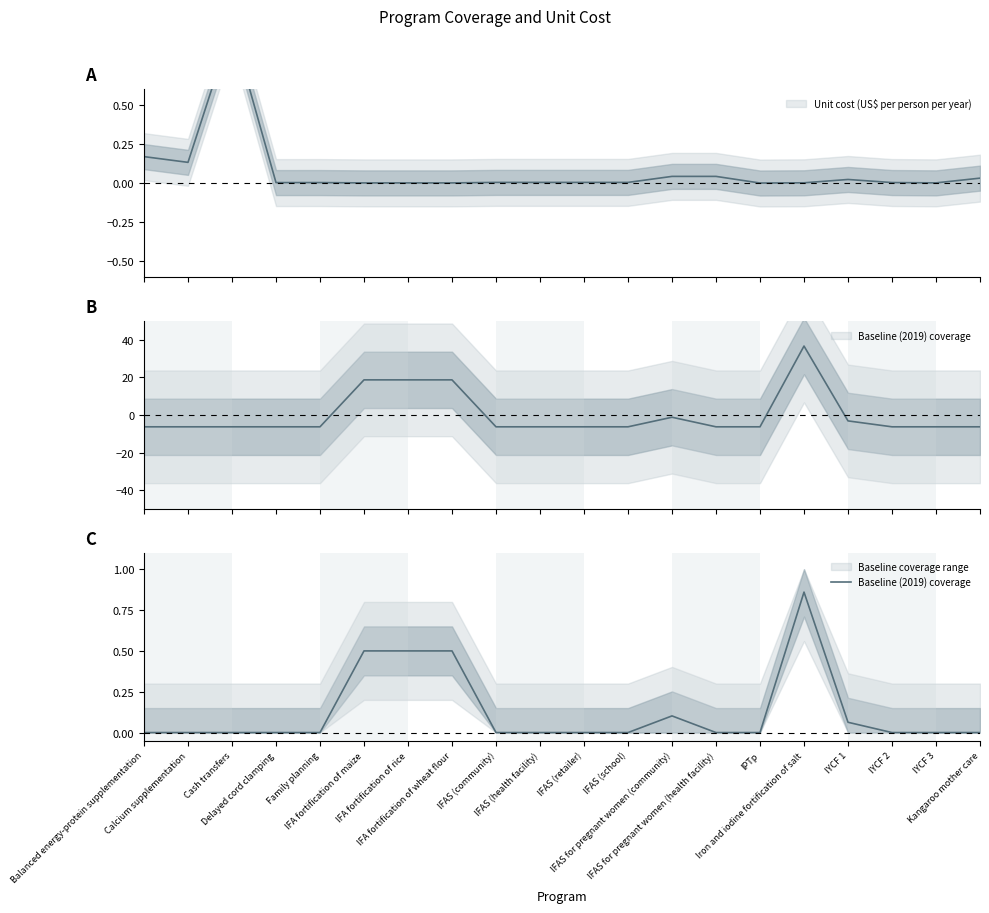

True or false: there are more than 2 points higher than both neighbors.

False